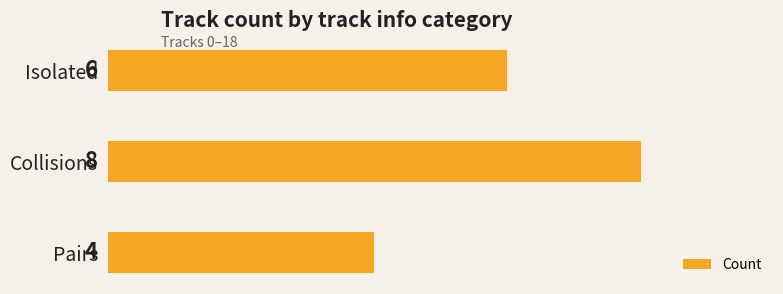

The chart shows a value of 6 at Isolated. True or false?

True